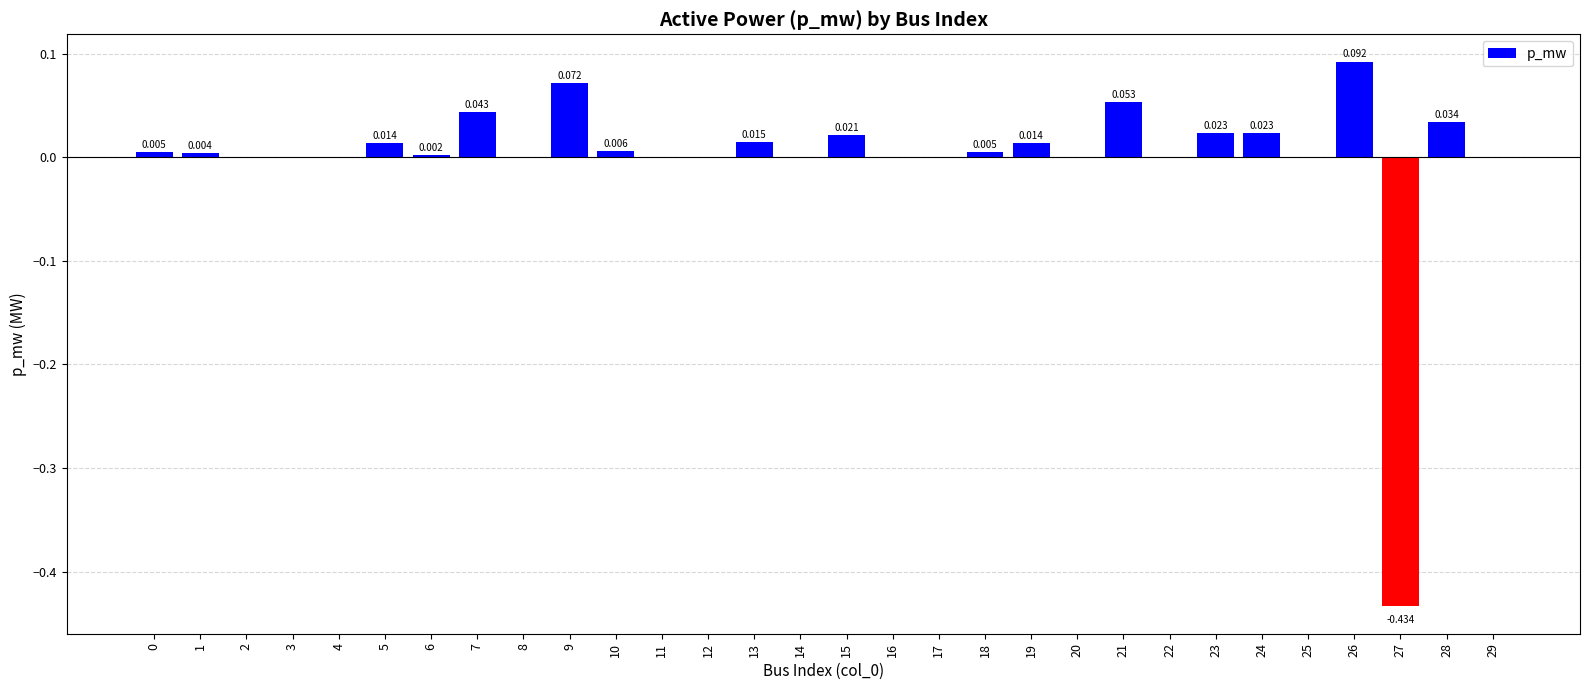

At which label is the value closest to 0?

2